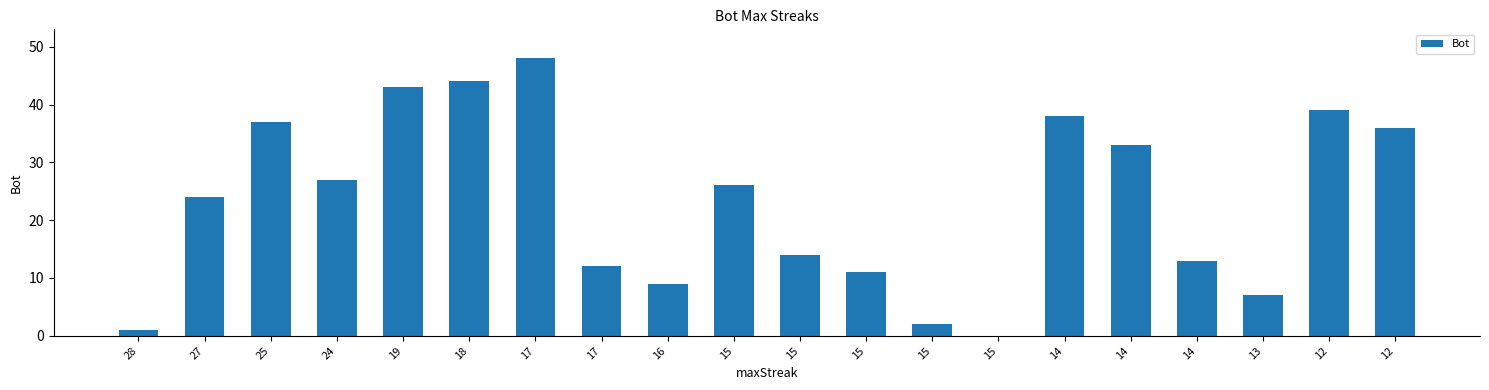

Count the number of data series in this chart.

1